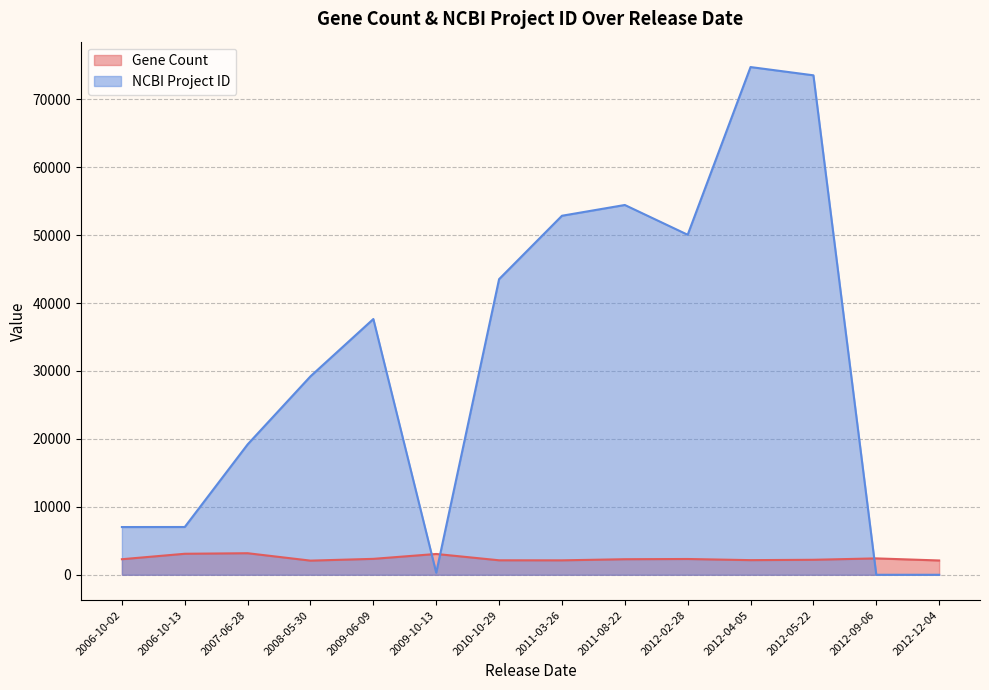

How many intersections are there between NCBI Project ID and Gene Count?

3